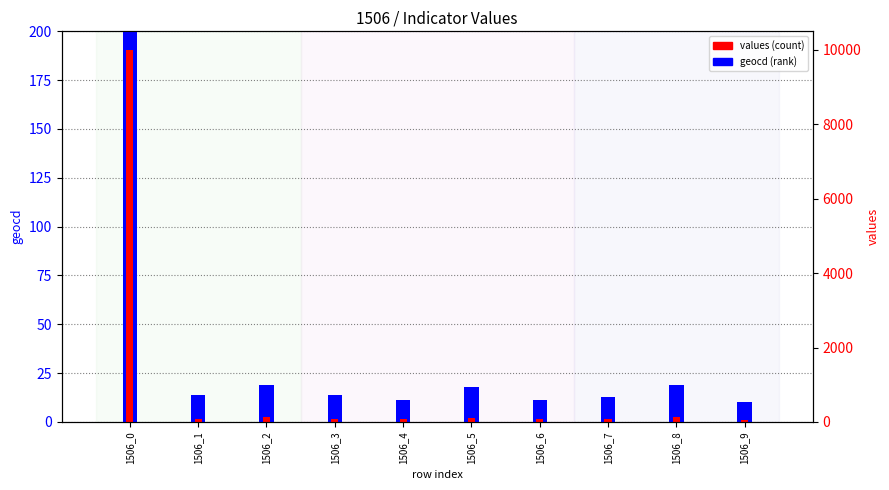

Which series changed the most between 1506_5 and 1506_9?

values (count)